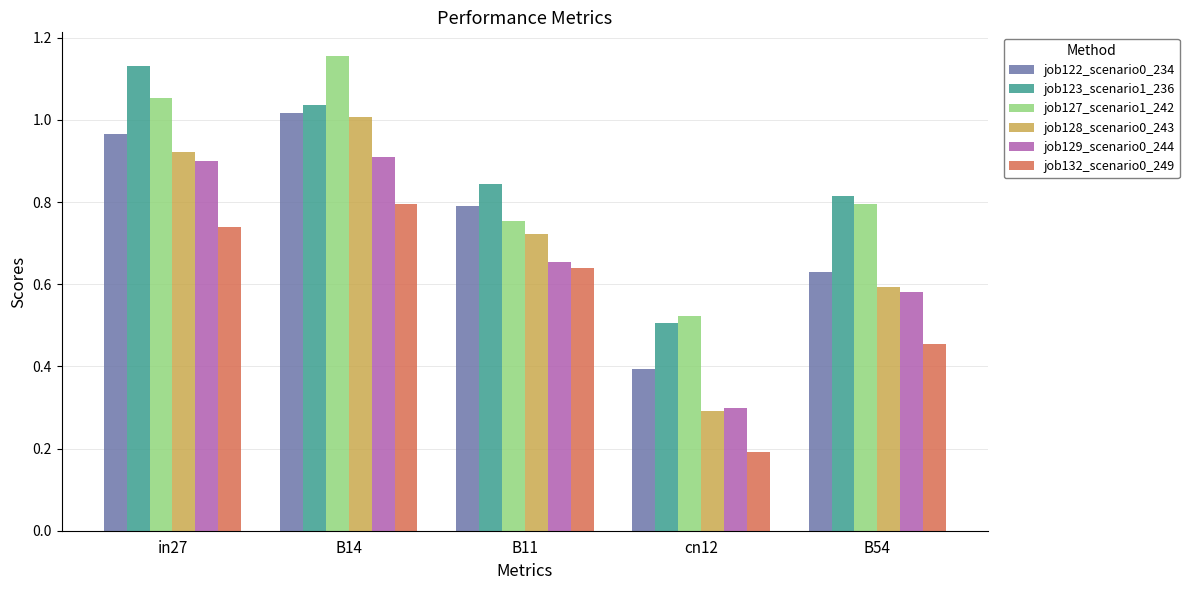

What is the label of the 3rd bar from the right?

B11